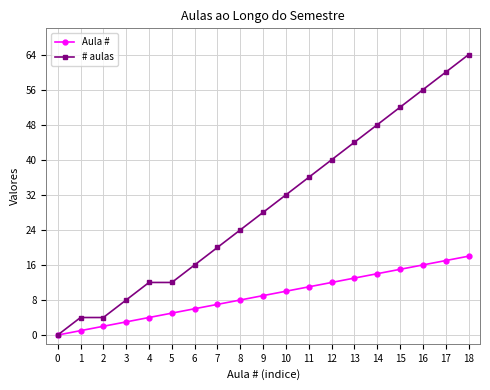

List the series in order of their peak value, lowest first.

Aula #, # aulas